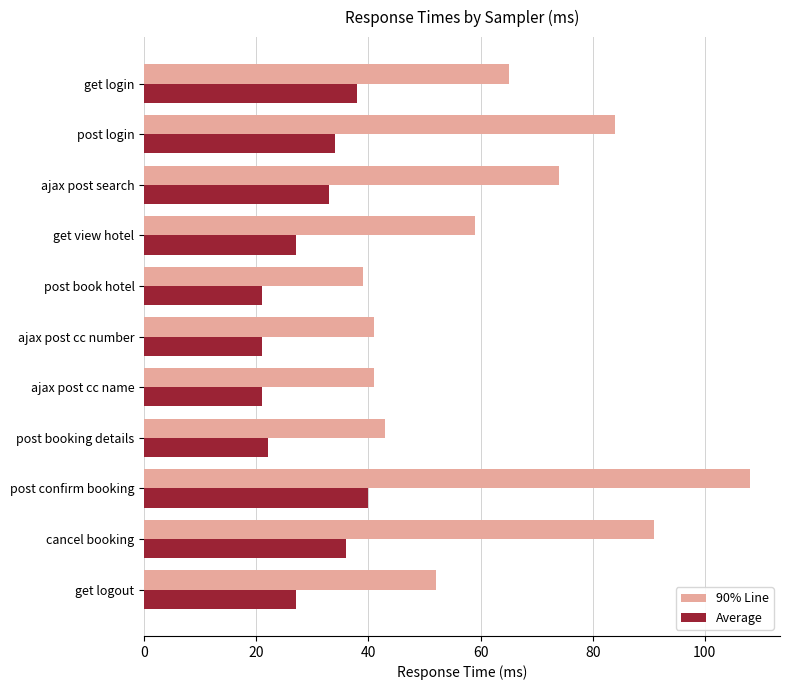

Which category has the highest value in the 90% Line series?

post confirm booking